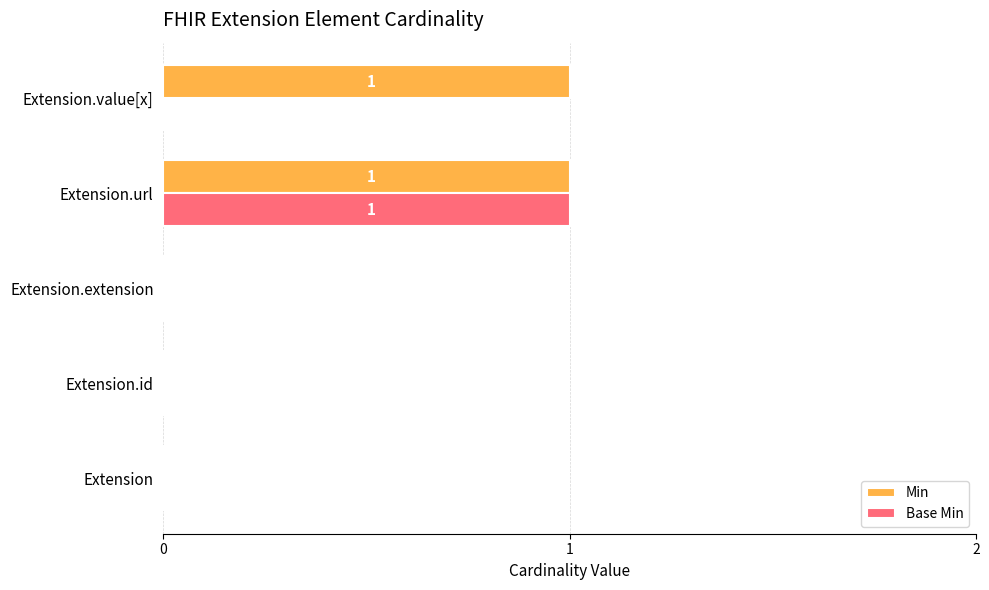

Is the value of Min at Extension.url greater than the value of Base Min at Extension.id?

Yes